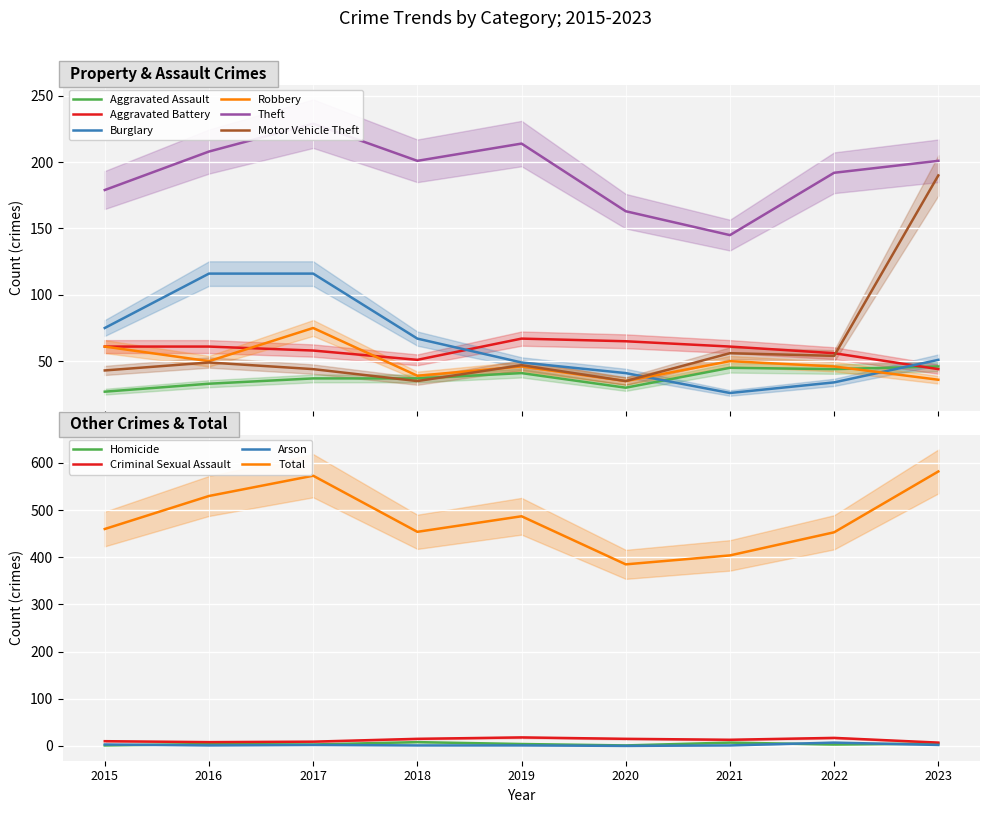

At how many categories does at least one series exceed 181?

6